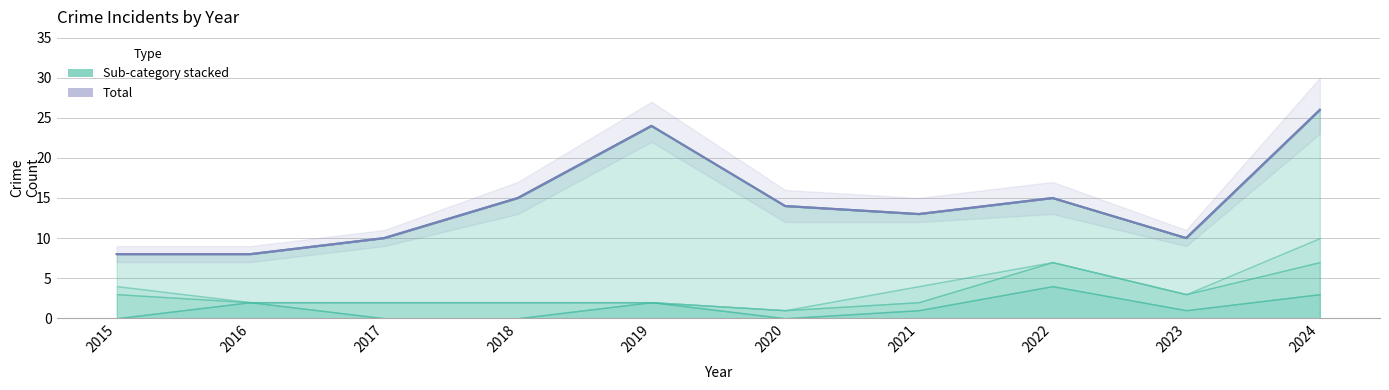

What is the spread (max minus min) of values at 2020?

14